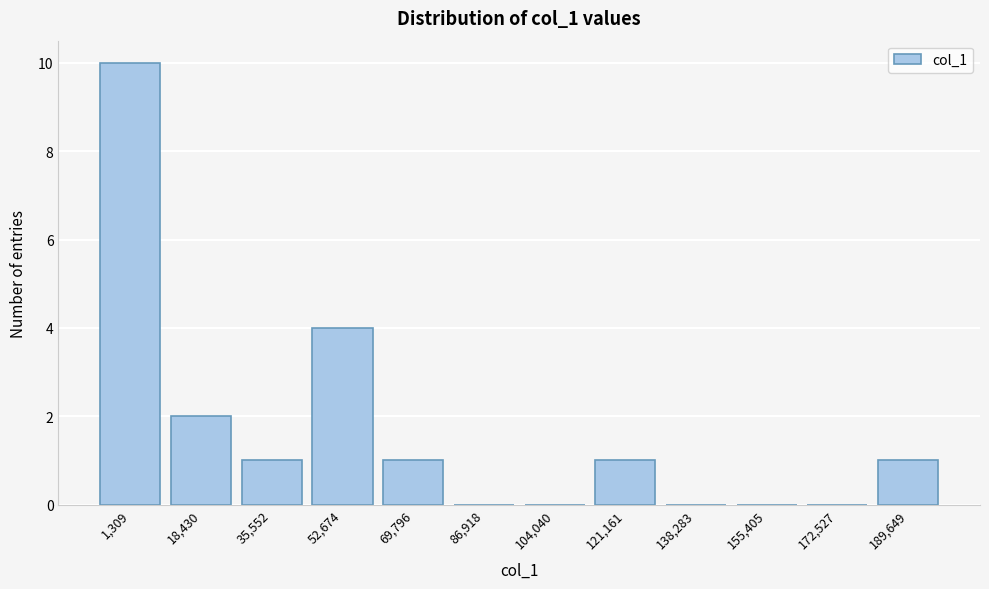

Reading left to right, transcribe all the data shown in this chart.

1,309=10	18,430=2	35,552=1	52,674=4	69,796=1	86,918=0	104,040=0	121,161=1	138,283=0	155,405=0	172,527=0	189,649=1